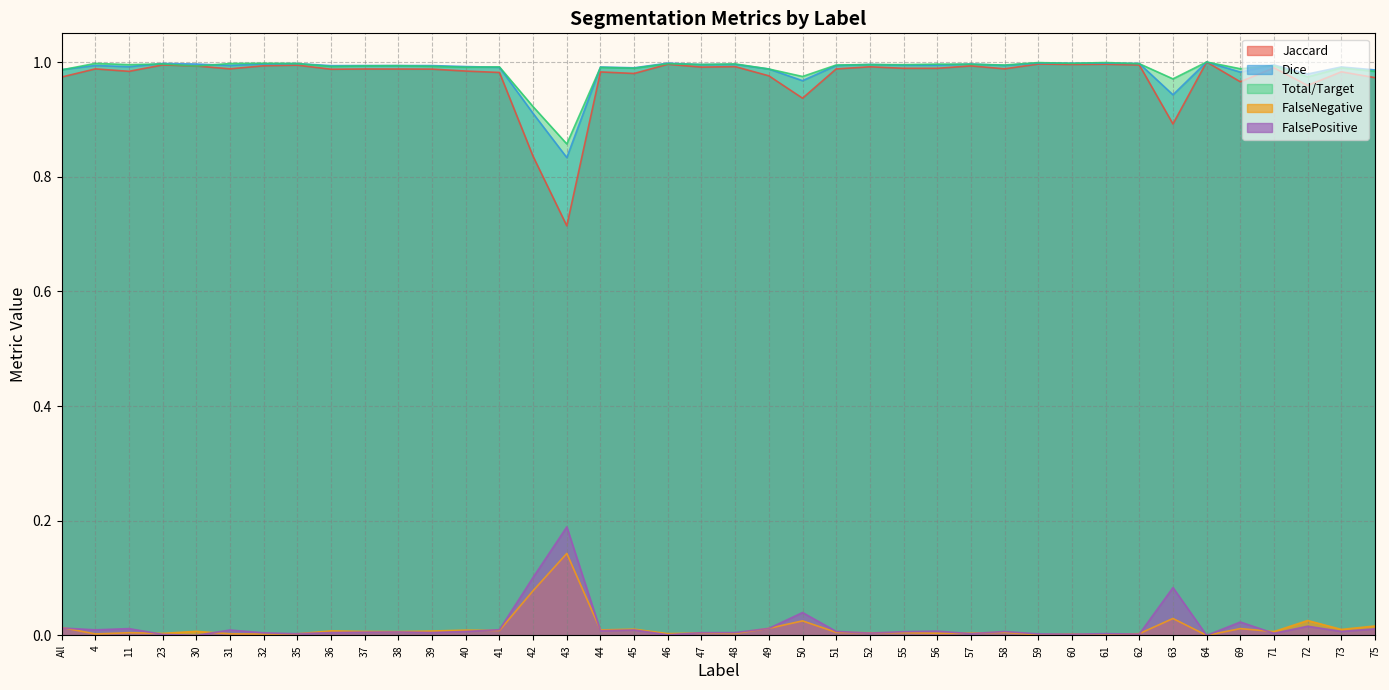

Reading left to right, transcribe all the data shown in this chart.

Jaccard: 1.0	1.0	1.0	1.0	1.0	1.0	1.0	1.0	1.0	1.0	1.0	1.0	1.0	1.0	0.8	0.7	1.0	1.0	1.0	1.0	1.0	1.0	0.9	1.0	1.0	1.0	1.0	1.0	1.0	1.0	1.0	1.0	1.0	0.9	1.0	1.0	1.0	1.0	1.0	1.0
Dice: 1.0	1.0	1.0	1.0	1.0	1.0	1.0	1.0	1.0	1.0	1.0	1.0	1.0	1.0	0.9	0.8	1.0	1.0	1.0	1.0	1.0	1.0	1.0	1.0	1.0	1.0	1.0	1.0	1.0	1.0	1.0	1.0	1.0	0.9	1.0	1.0	1.0	1.0	1.0	1.0
Total/Target: 1.0	1.0	1.0	1.0	1.0	1.0	1.0	1.0	1.0	1.0	1.0	1.0	1.0	1.0	0.9	0.9	1.0	1.0	1.0	1.0	1.0	1.0	1.0	1.0	1.0	1.0	1.0	1.0	1.0	1.0	1.0	1.0	1.0	1.0	1.0	1.0	1.0	1.0	1.0	1.0
FalseNegative: 0.0	0.0	0.0	0.0	0.0	0.0	0.0	0.0	0.0	0.0	0.0	0.0	0.0	0.0	0.1	0.1	0.0	0.0	0.0	0.0	0.0	0.0	0.0	0.0	0.0	0.0	0.0	0.0	0.0	0.0	0.0	0.0	0.0	0.0	0.0	0.0	0.0	0.0	0.0	0.0
FalsePositive: 0.0	0.0	0.0	0.0	0.0	0.0	0.0	0.0	0.0	0.0	0.0	0.0	0.0	0.0	0.1	0.2	0.0	0.0	0.0	0.0	0.0	0.0	0.0	0.0	0.0	0.0	0.0	0.0	0.0	0.0	0.0	0.0	0.0	0.1	0.0	0.0	0.0	0.0	0.0	0.0